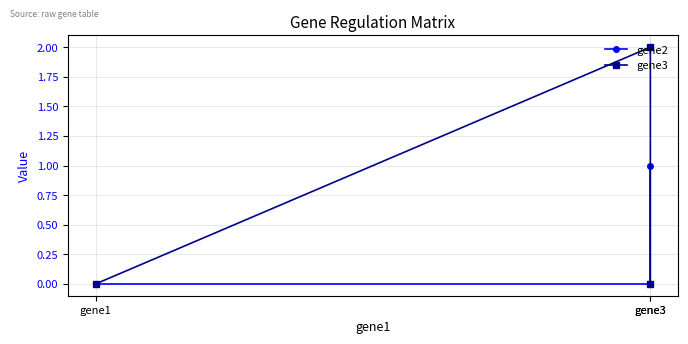

What is the value of the gene3 point at the 2nd from the left?

2